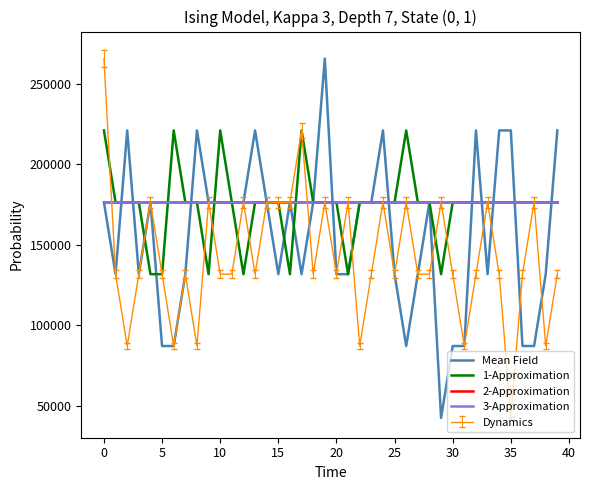

Does the chart display data point markers on the line(s)?

No